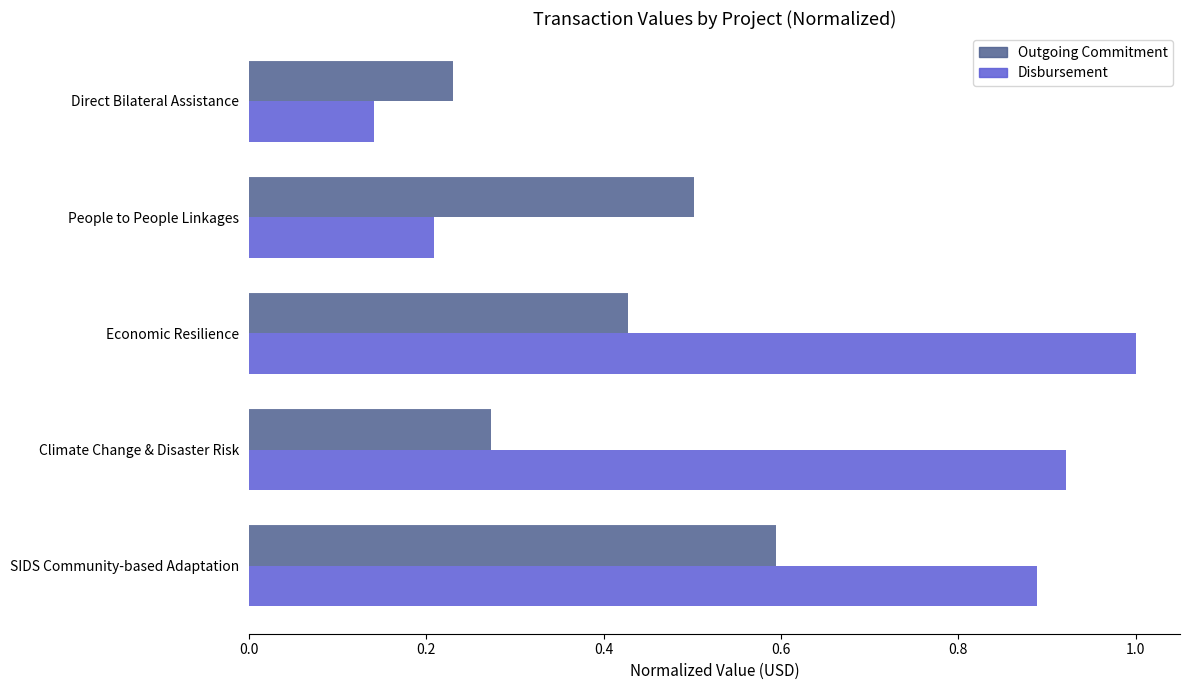

Which series changed the most between Economic Resilience and Direct Bilateral Assistance?

Disbursement